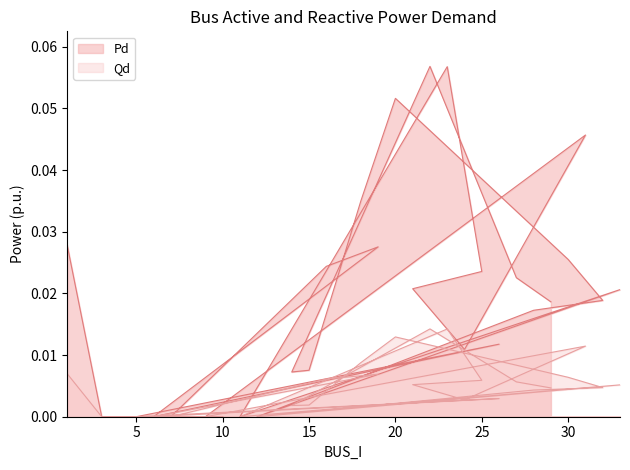

In Qd, how many points are lower than both neighbors (excluding endpoints)?

5